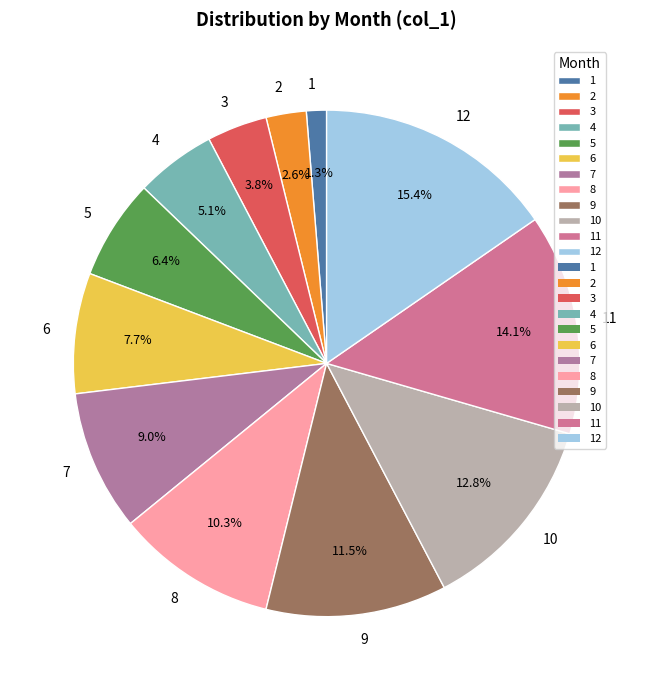

How many segments does this pie chart have?

12